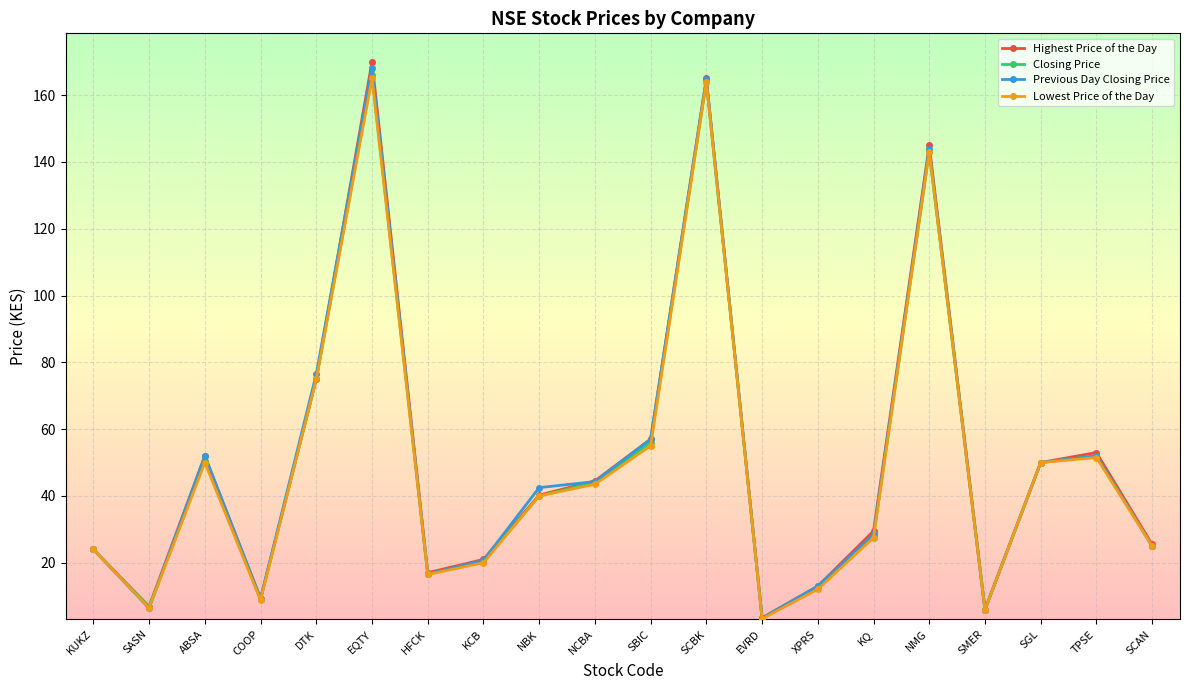

What is the label of the 5th point from the left?

DTK